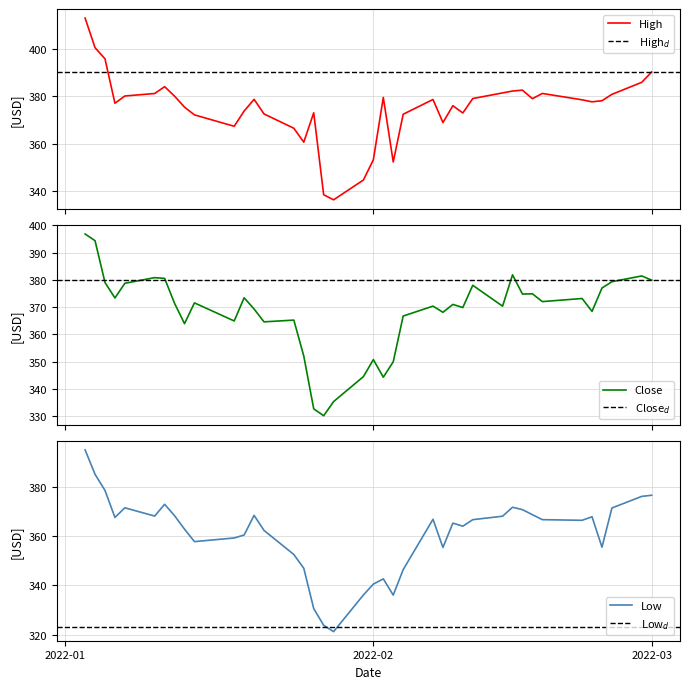

What is the highest value of the Low series?

395.1